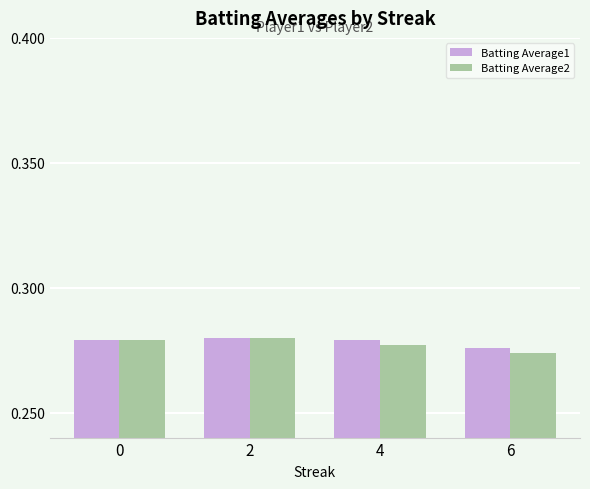

At how many categories does at least one series exceed 0?

4